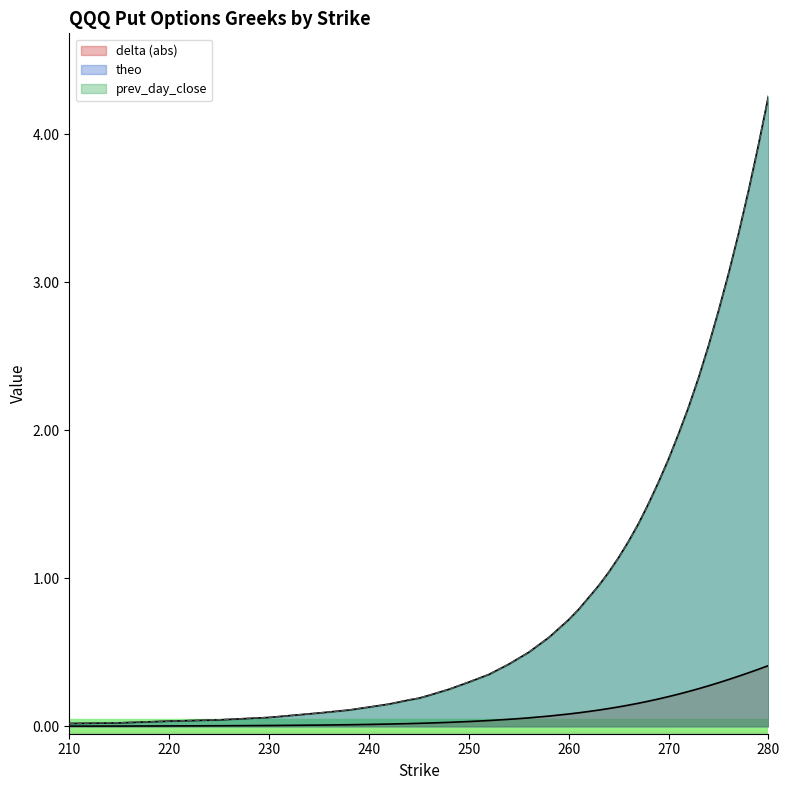

Is it true that prev_day_close equals 0.7 at 255?

False